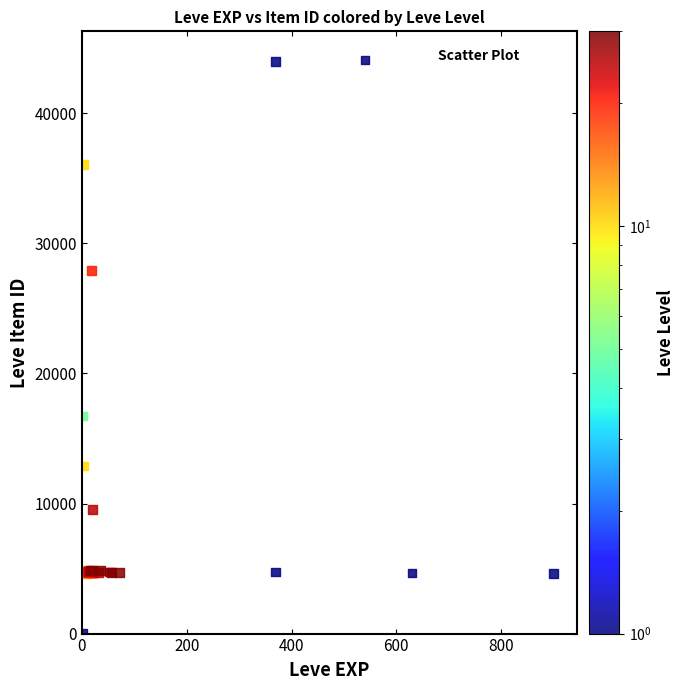

What Y value in the scatter plot is closest to 22050?

16734